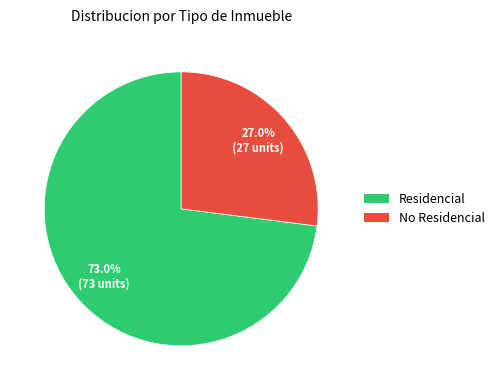

To the nearest percent, what is the difference between the No Residencial and Residencial slice percentages?

46%